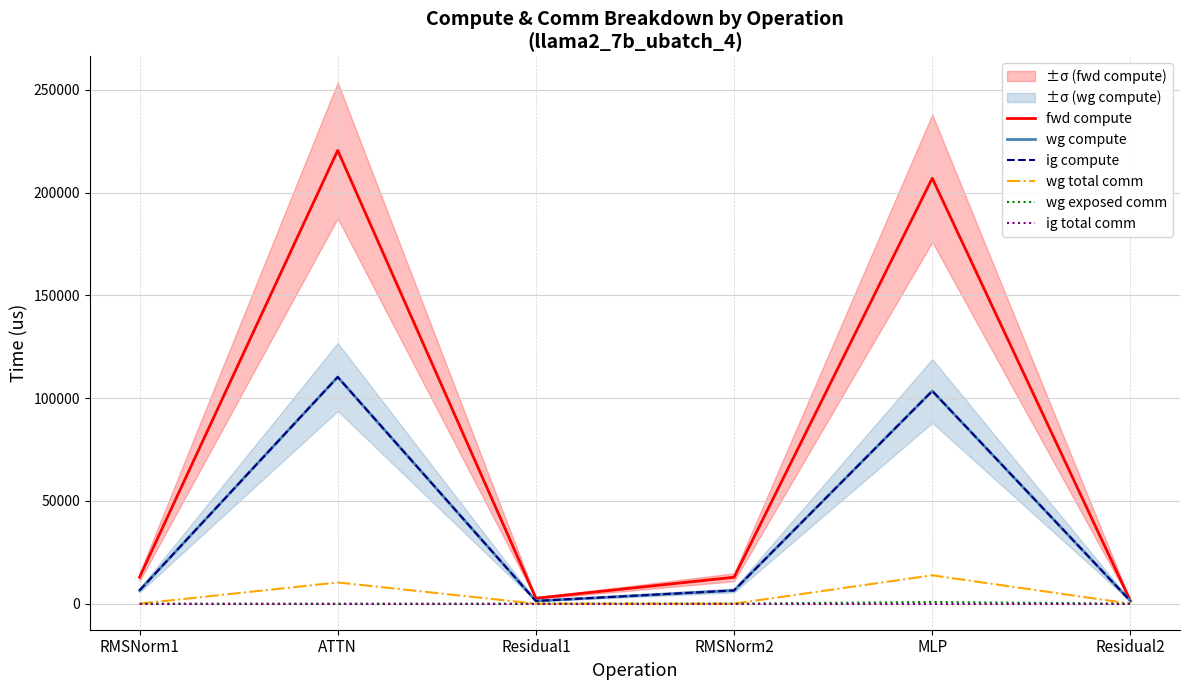

Between Residual1 and MLP, which series saw the biggest shift?

fwd compute